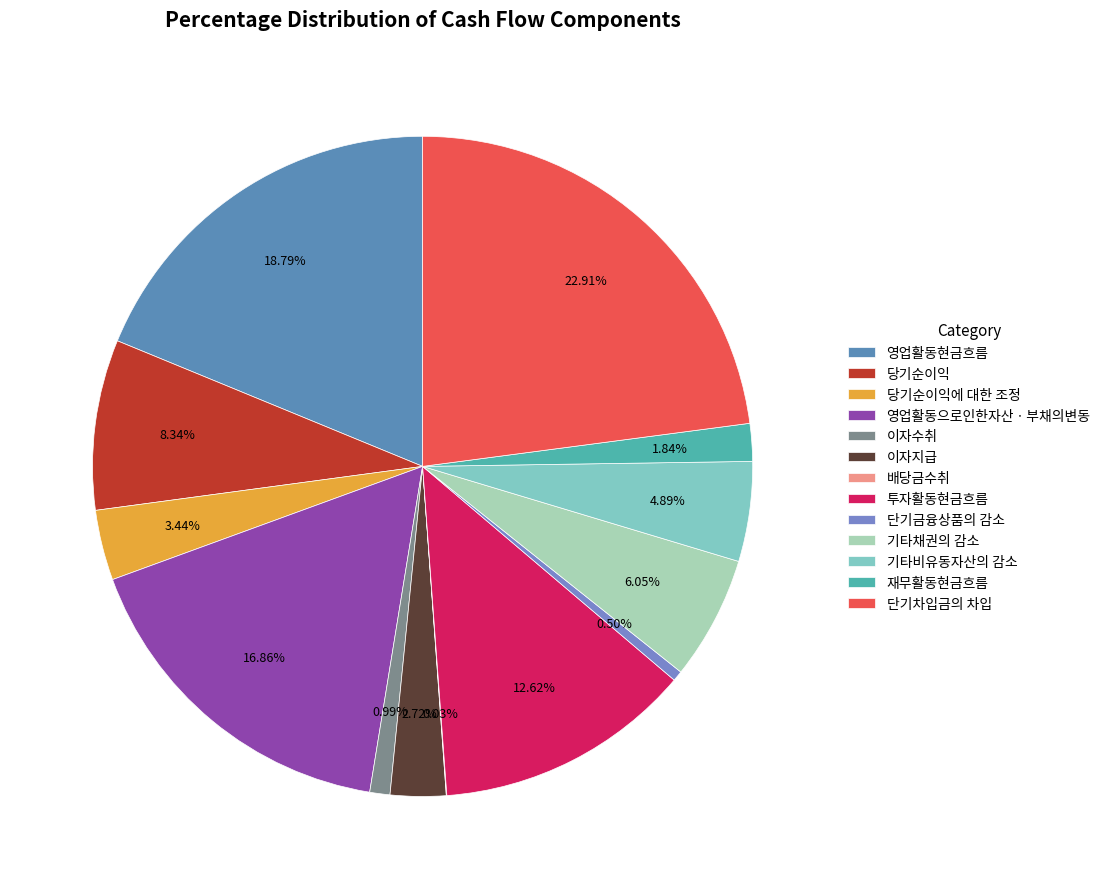

Is 이자지급 the majority of the pie?

No